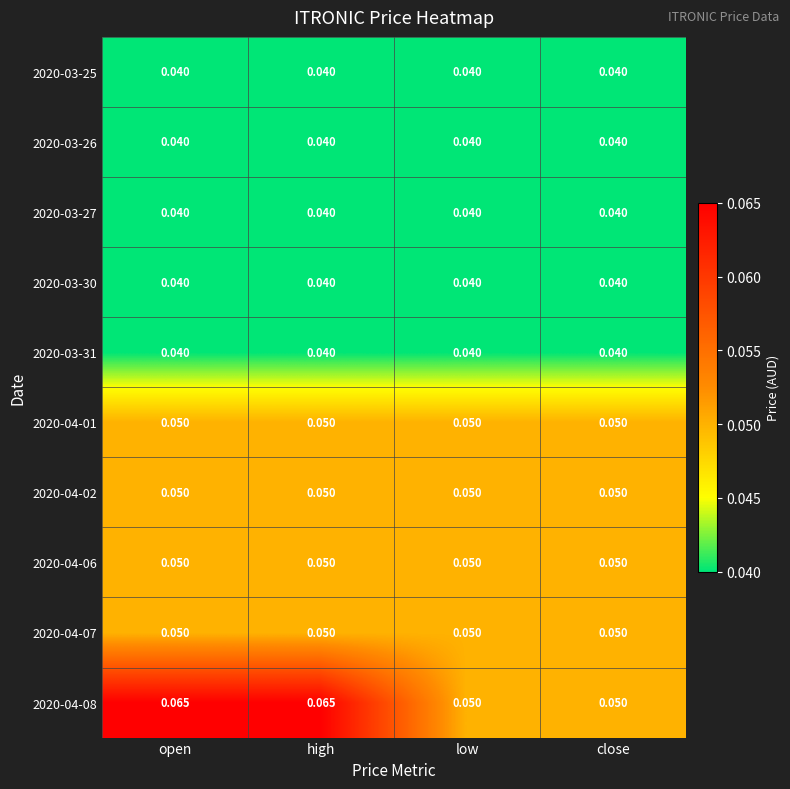

Is the value of 2020-03-25 at low greater than the value of 2020-04-02 at high?

No